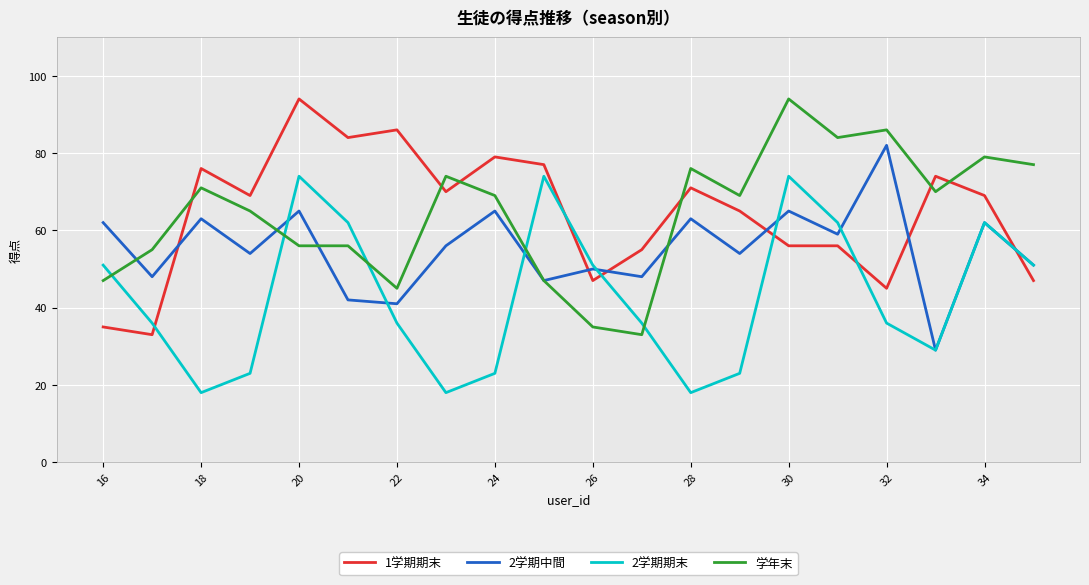

What is the sum of all 2学期中間 values?

1106